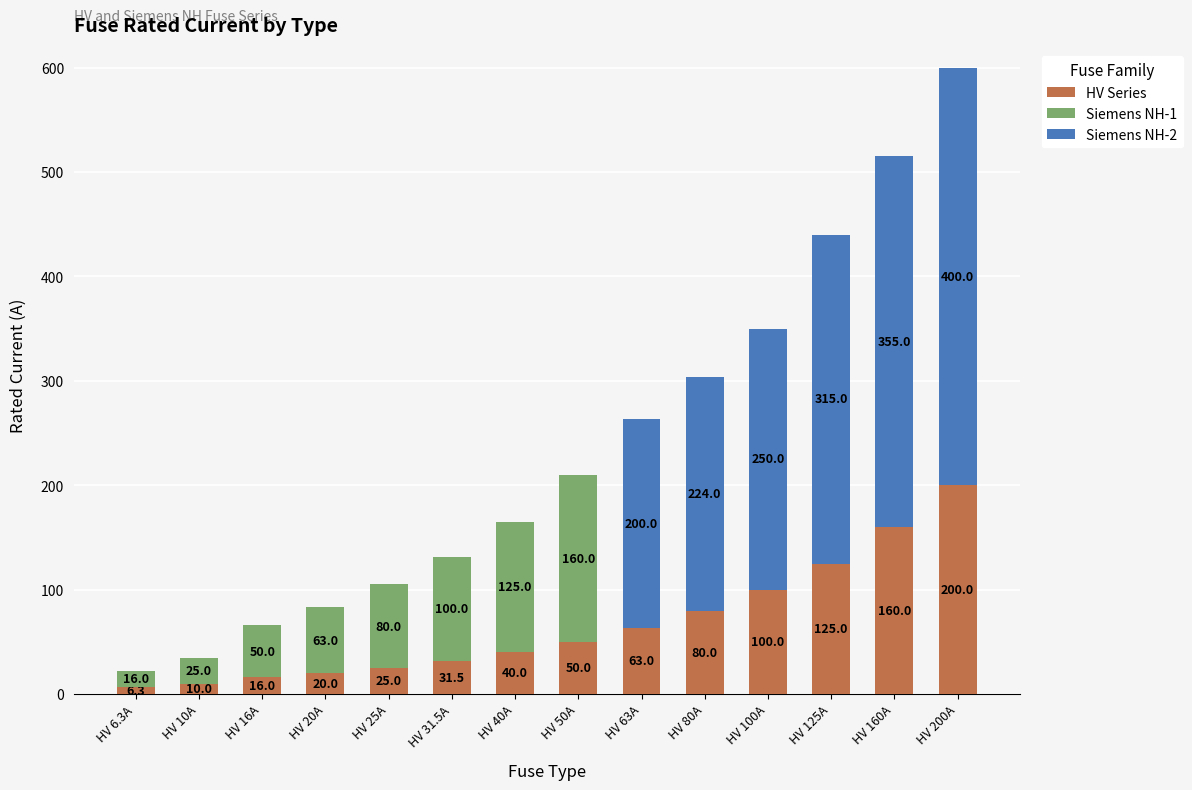

Count the number of categories in the chart.

14